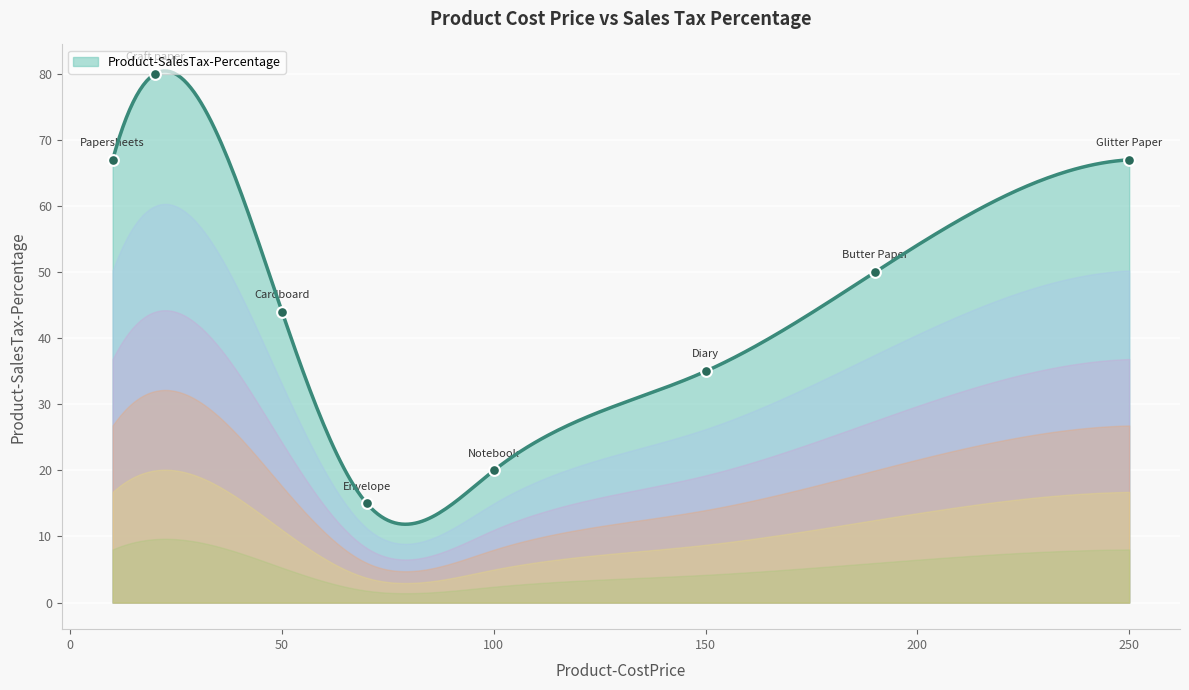

Approximately how many times larger is the value at Craft paper compared to Envelope?

5.3